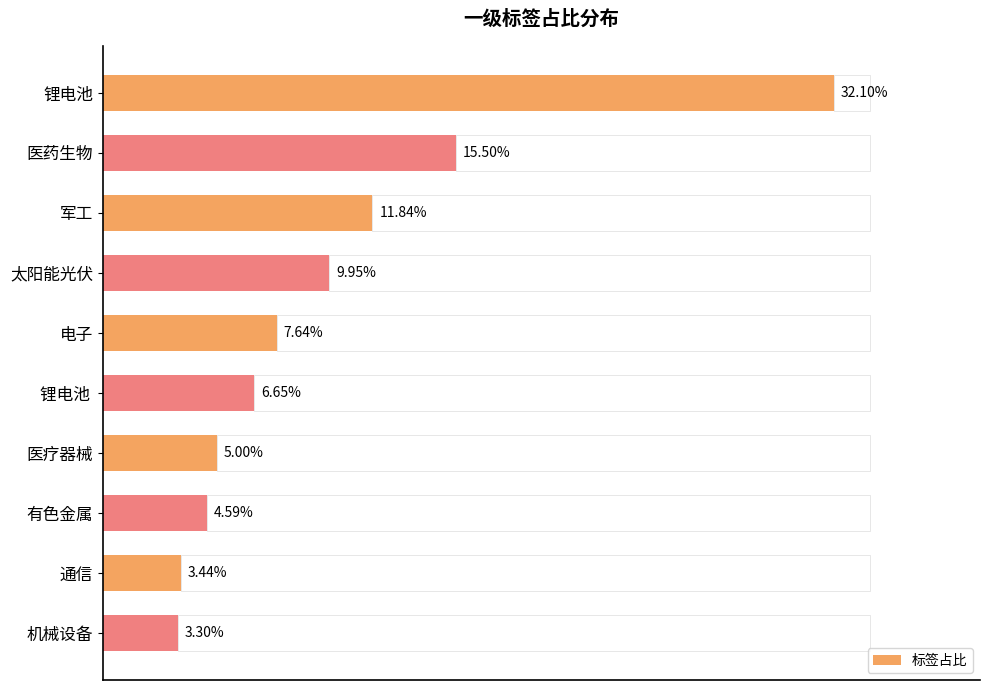

What is the difference between the maximum and minimum values?

28.8